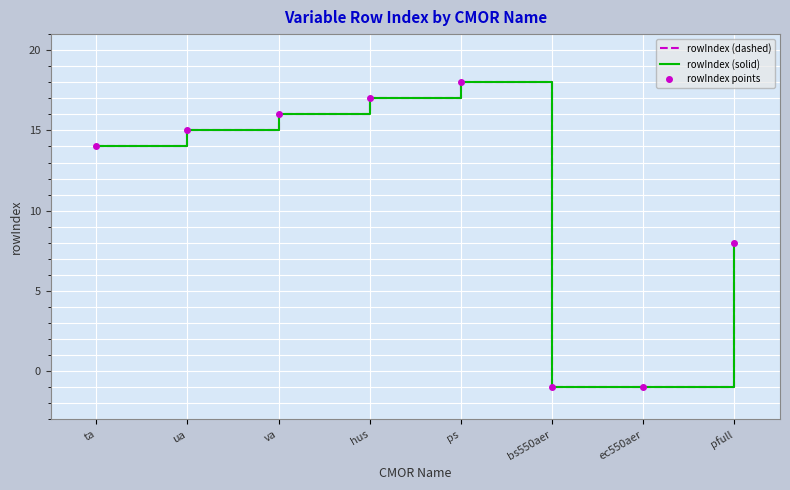

What is the maximum value shown in the chart?

18